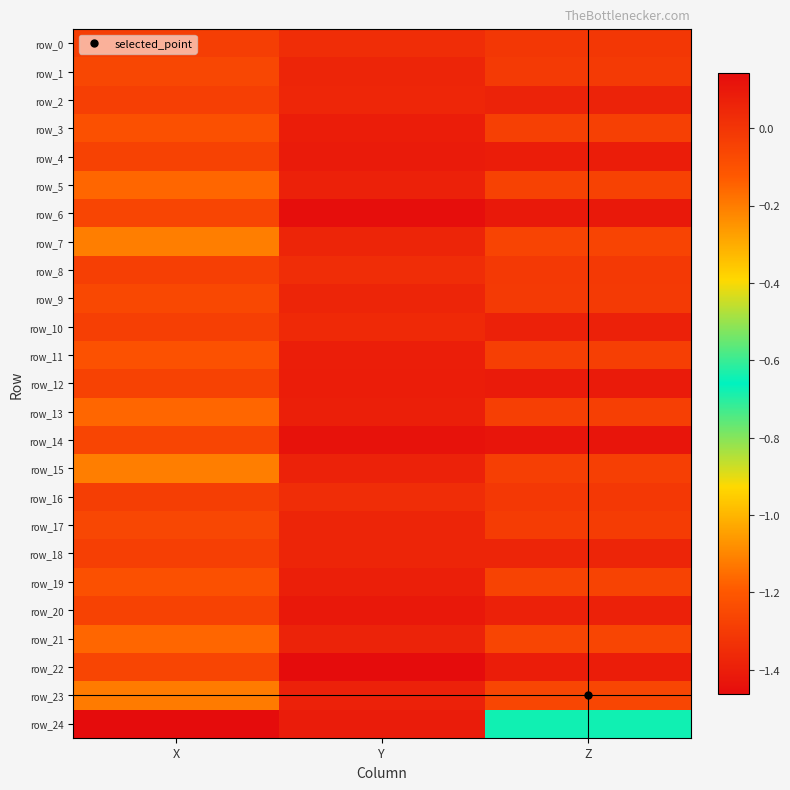

True or false: row_6 has a value of 0.1 at Y.

False